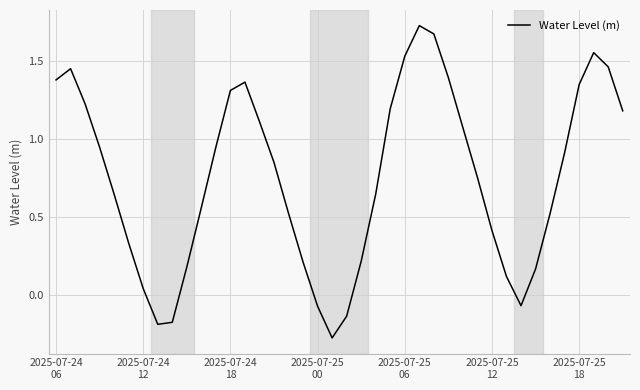

What is the difference between the maximum and minimum values?

2.0